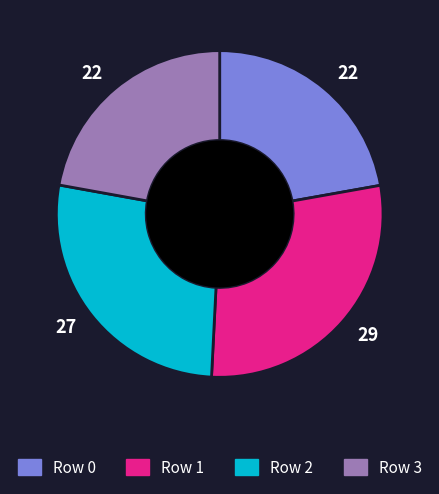

Does Row 3 represent more than half of the total?

No